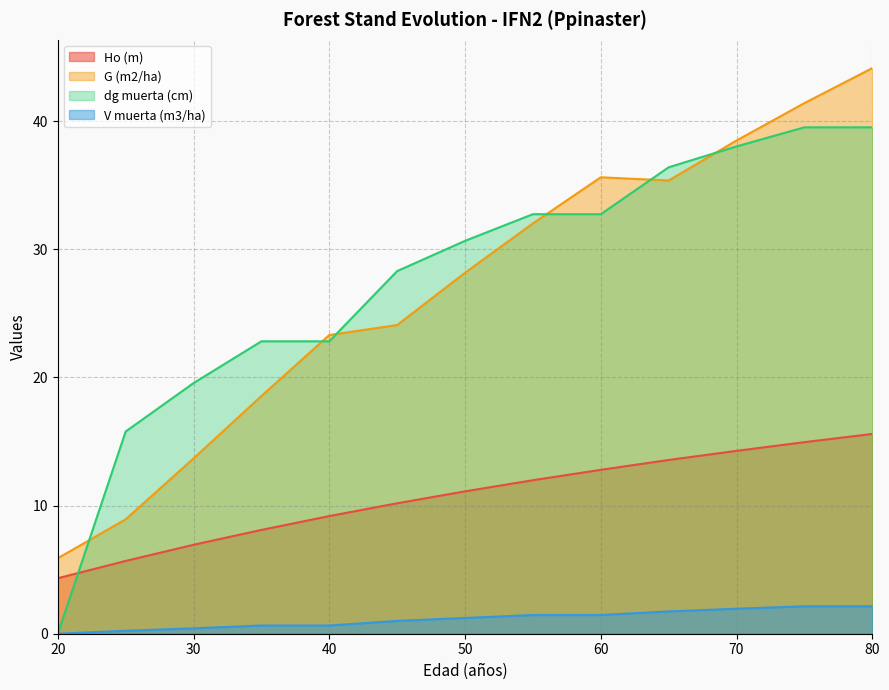

Where is the first local minimum for G (m2/ha)?

65